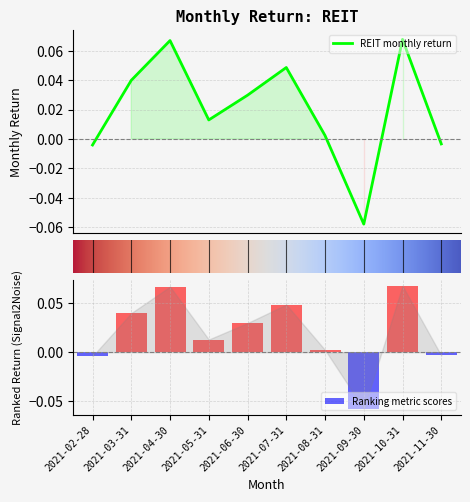

How many values are below zero?

3